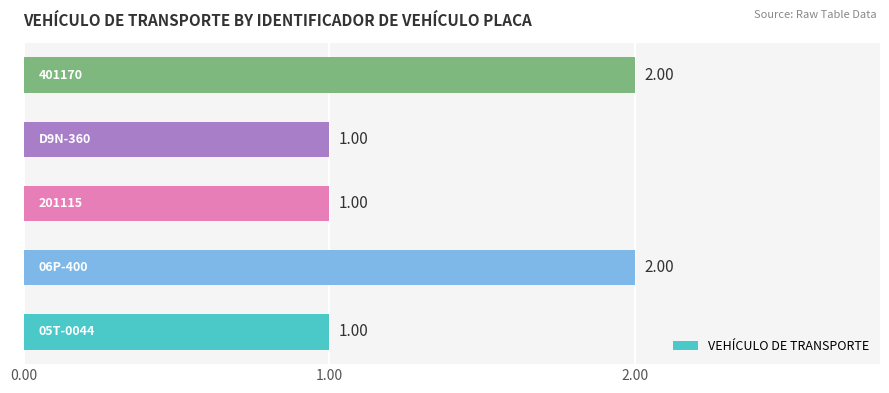

What is the sum of all values?

7